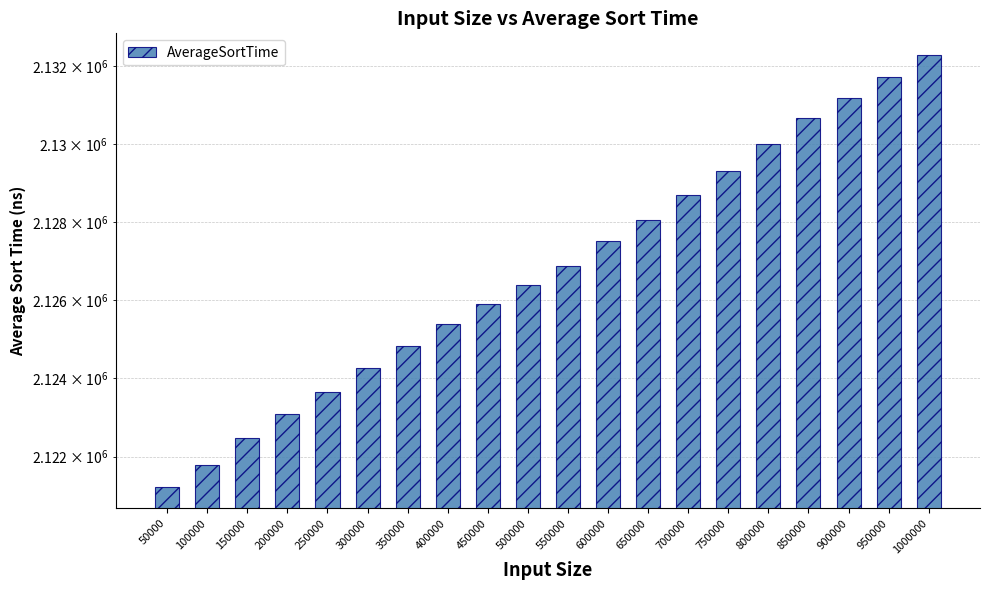

What is the value of the 18th bar from the left?

2131164